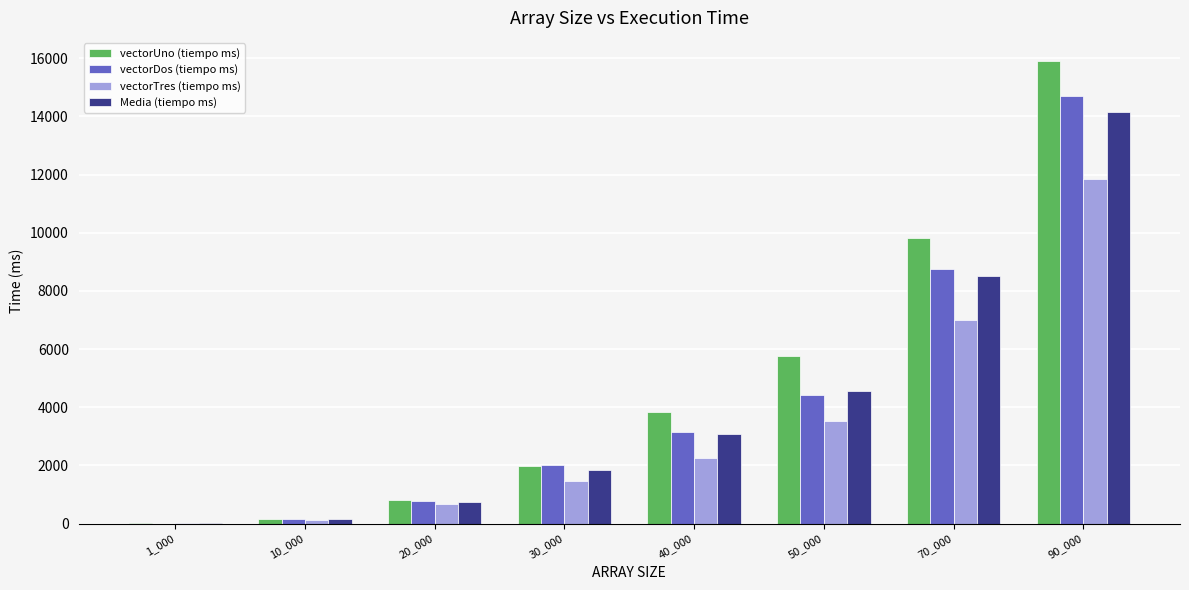

What is the sum of all vectorUno (tiempo ms) values?

38284.0